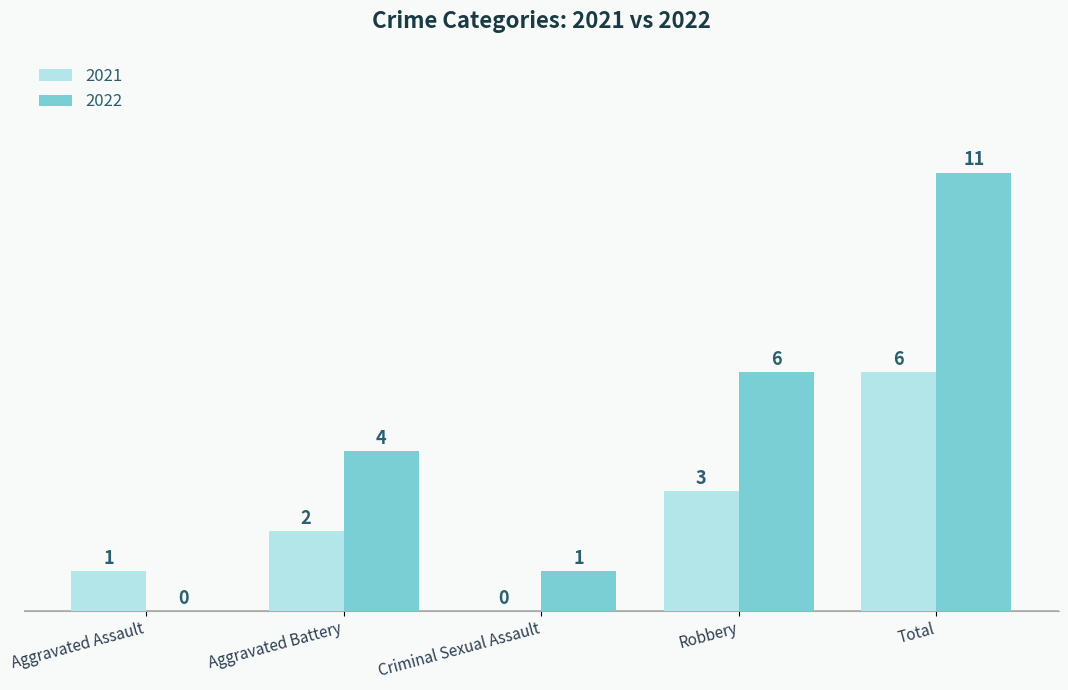

What is the average value of the 2021 series?

2